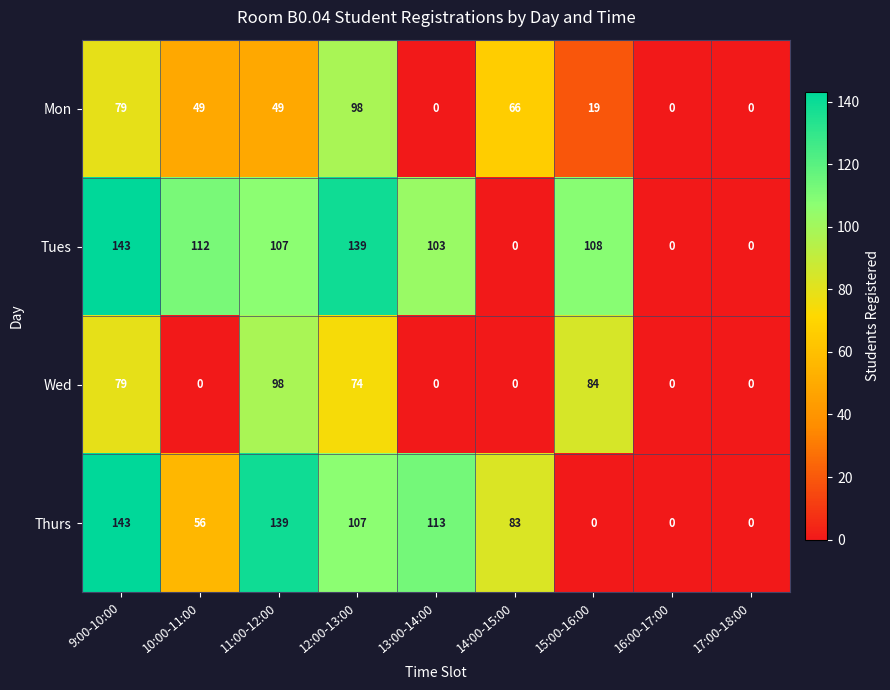

Where does the Thurs series first go above 83?

9:00-10:00